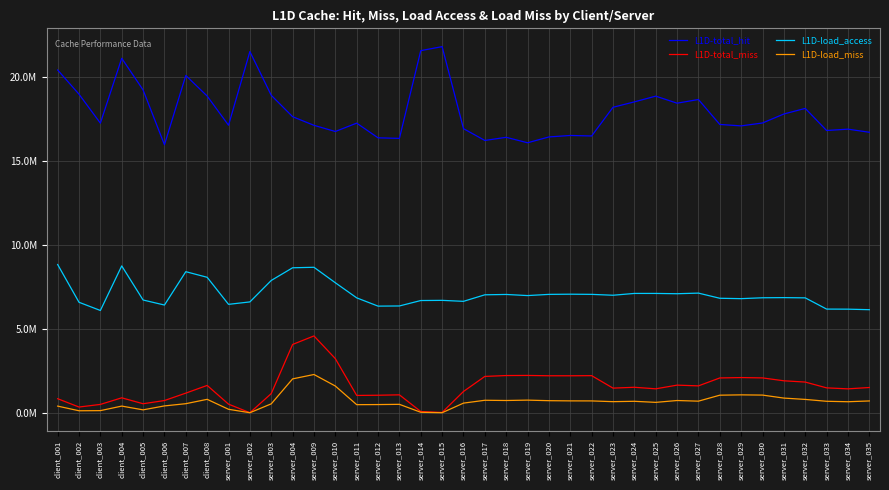

Is this an area chart (filled region under the line)?

No